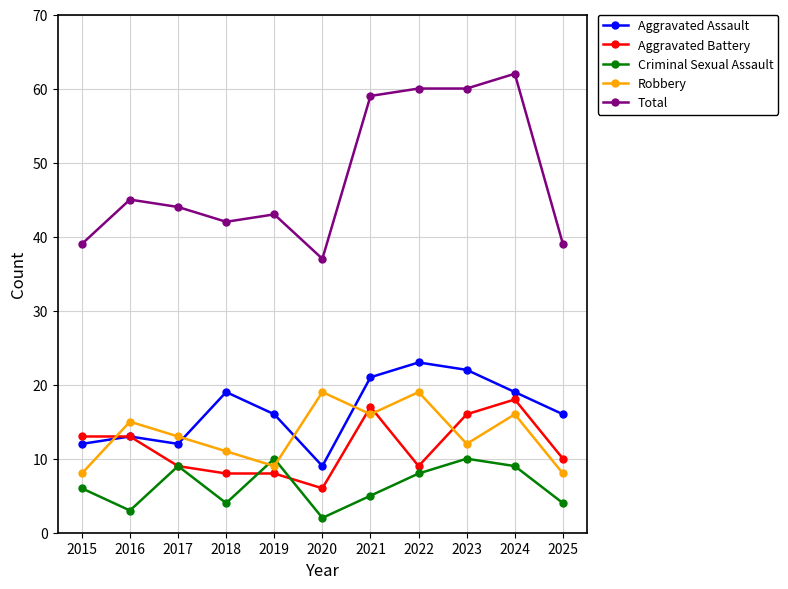

At which category does the chart reach its minimum across all series?

2020